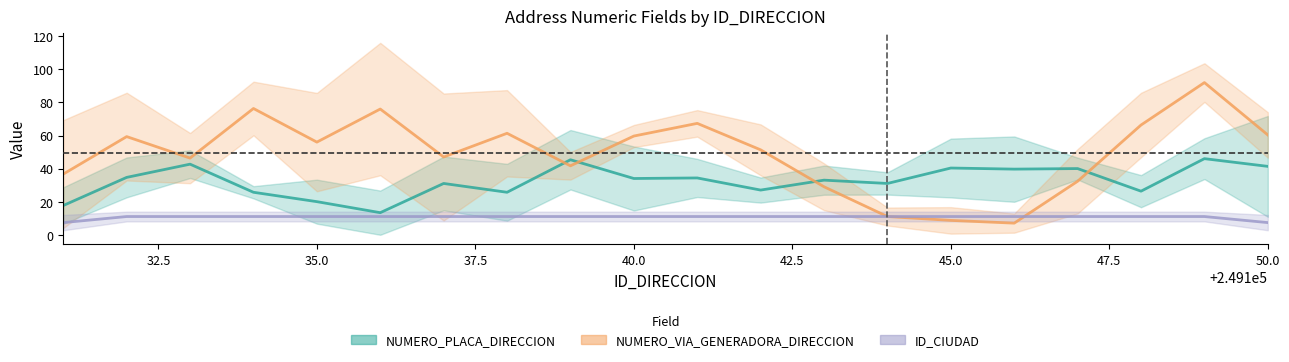

At how many categories does at least one series exceed 45?

14